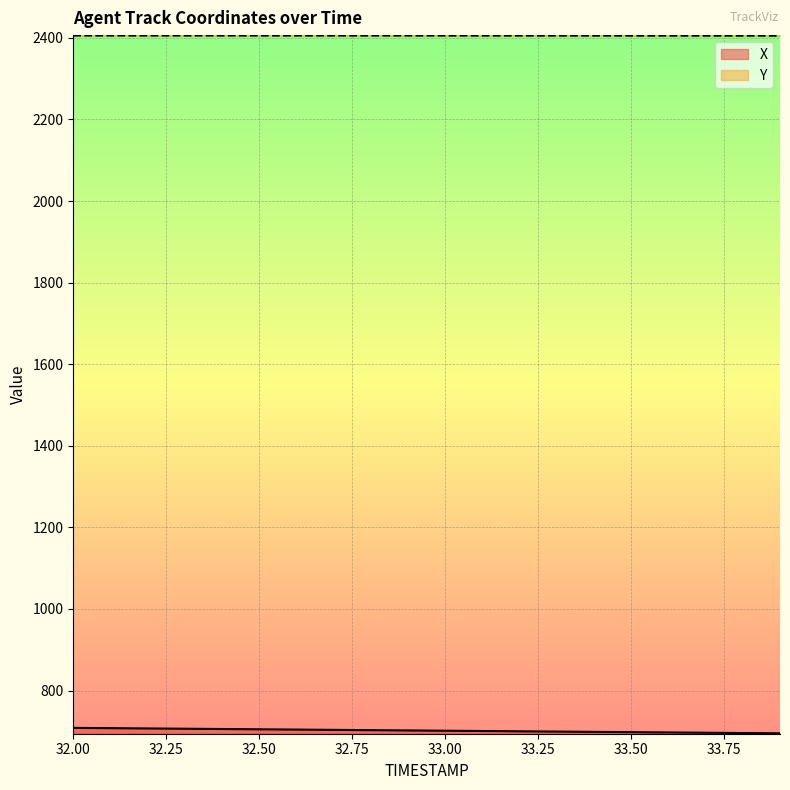

How many distinct data groups are displayed?

2